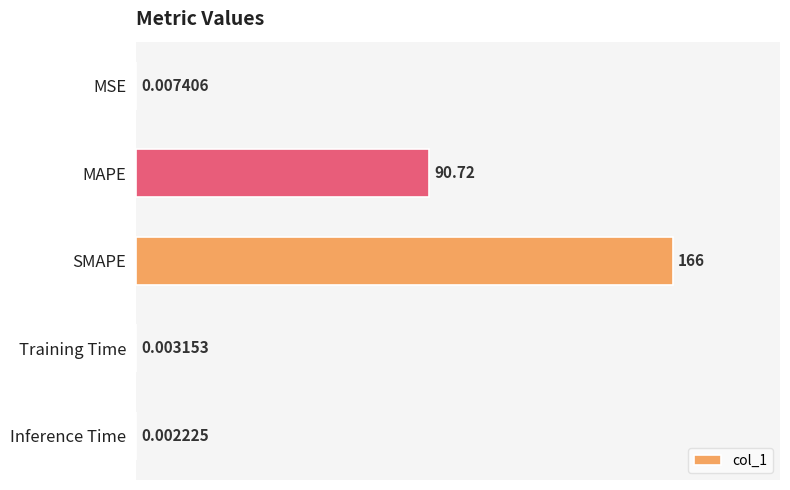

What is the change in value from MAPE to Training Time?

-90.7